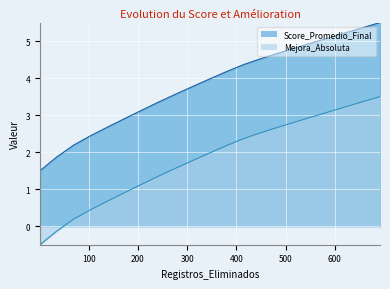

At which category is the sum across all series the highest?

692